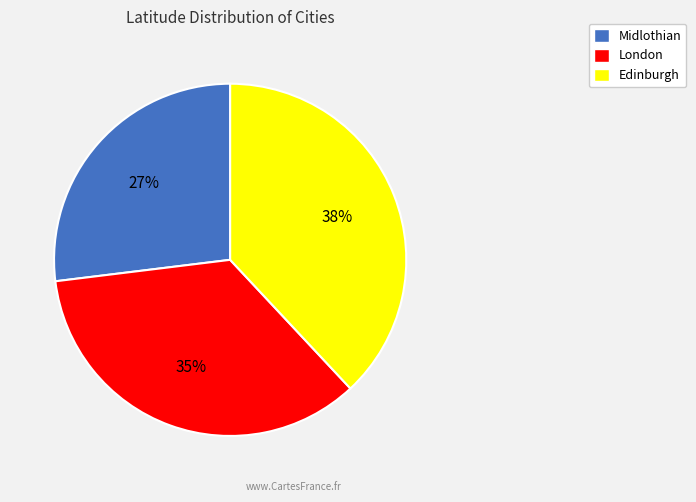

Is the sum of Edinburgh and Midlothian greater than half?

Yes